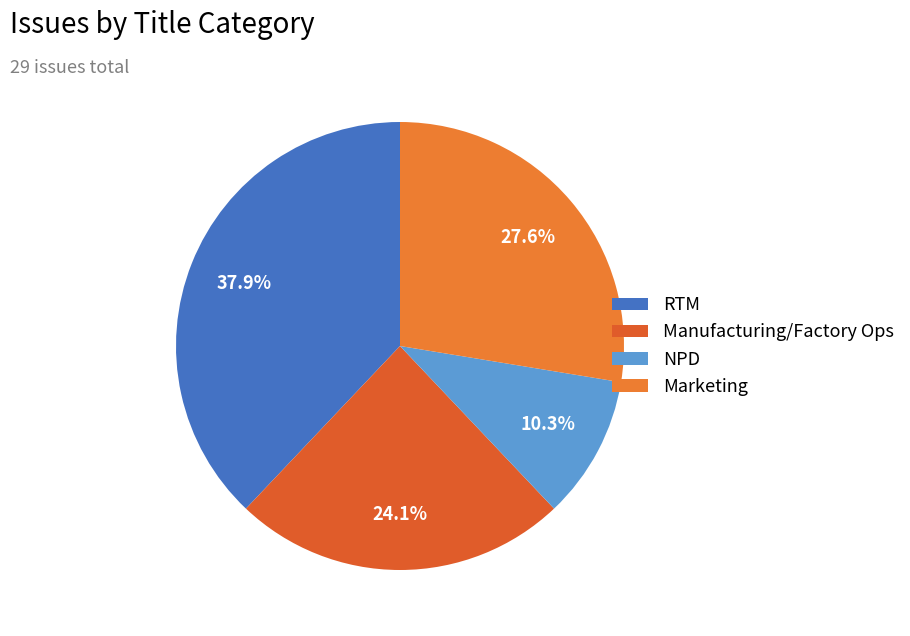

To the nearest percent, what portion does Marketing represent?

28%